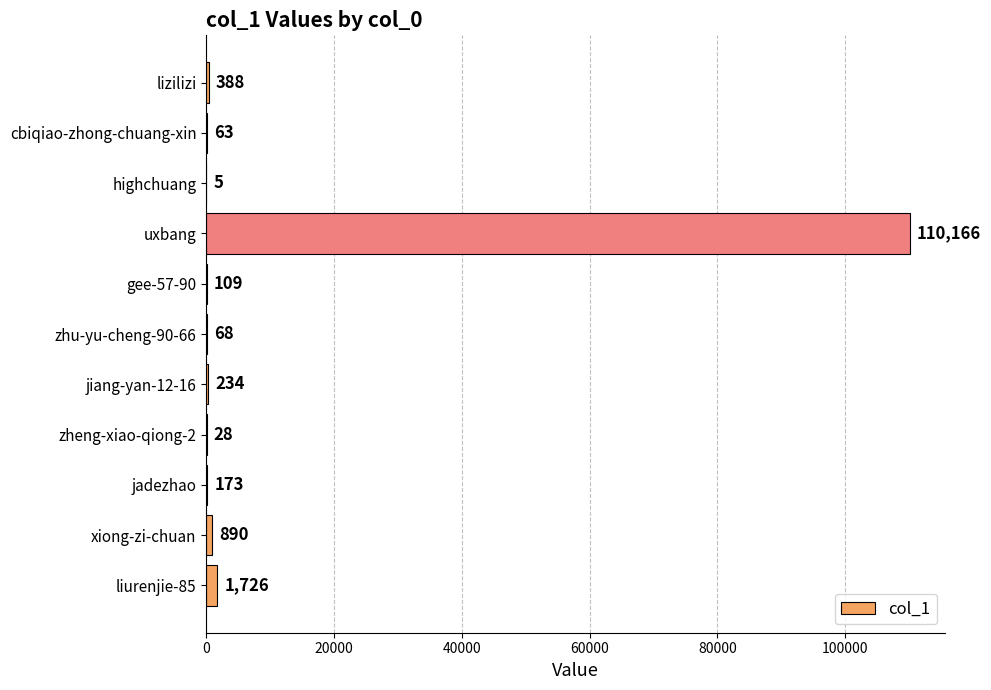

Which label corresponds to the largest value in the chart?

uxbang